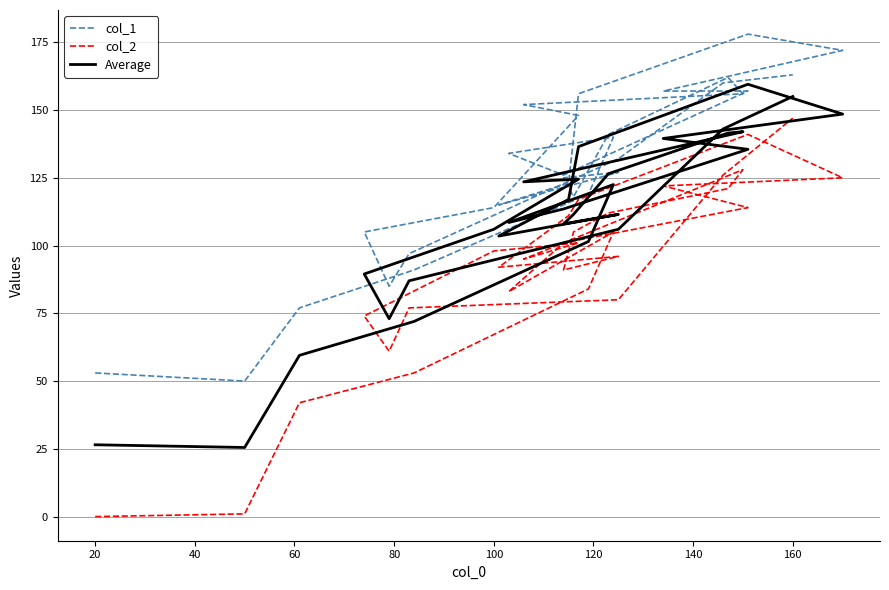

Which series has the largest total across all categories?

col_1